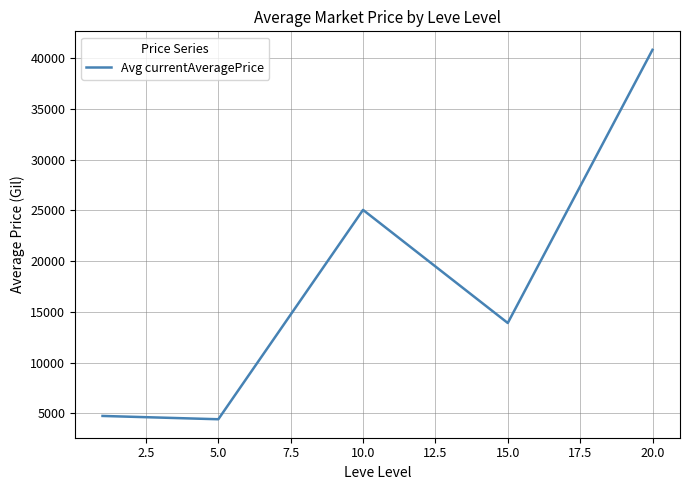

What is the difference between the maximum and minimum values?

36378.5